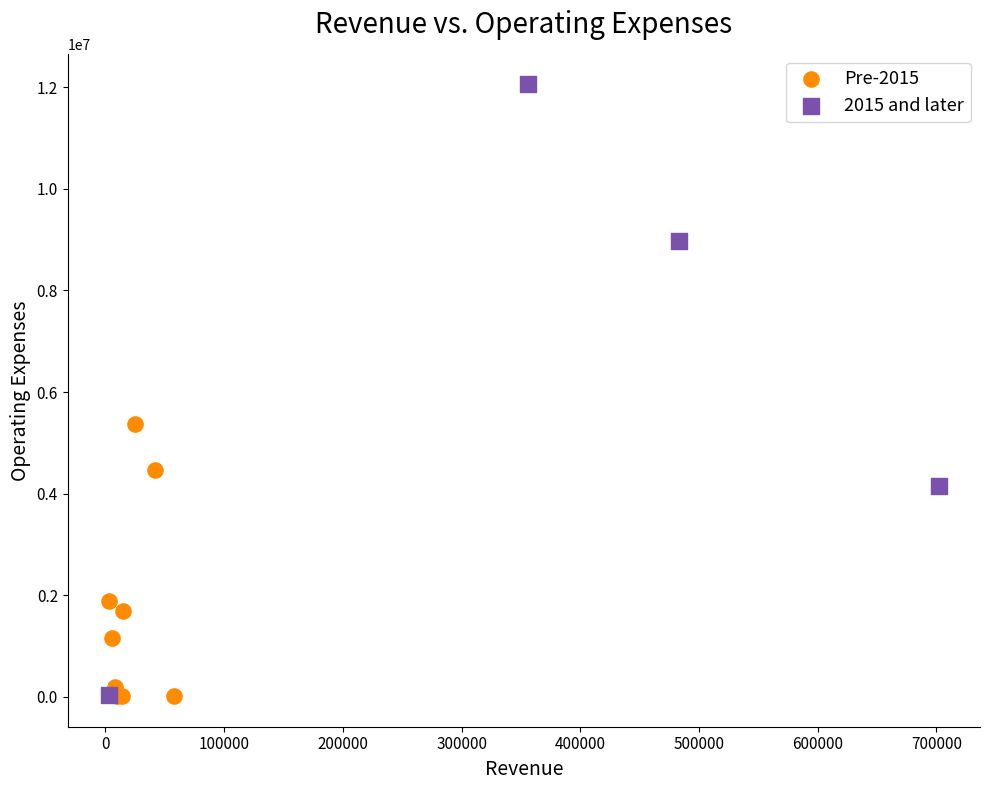

Which series contains the highest Y value?

2015 and later